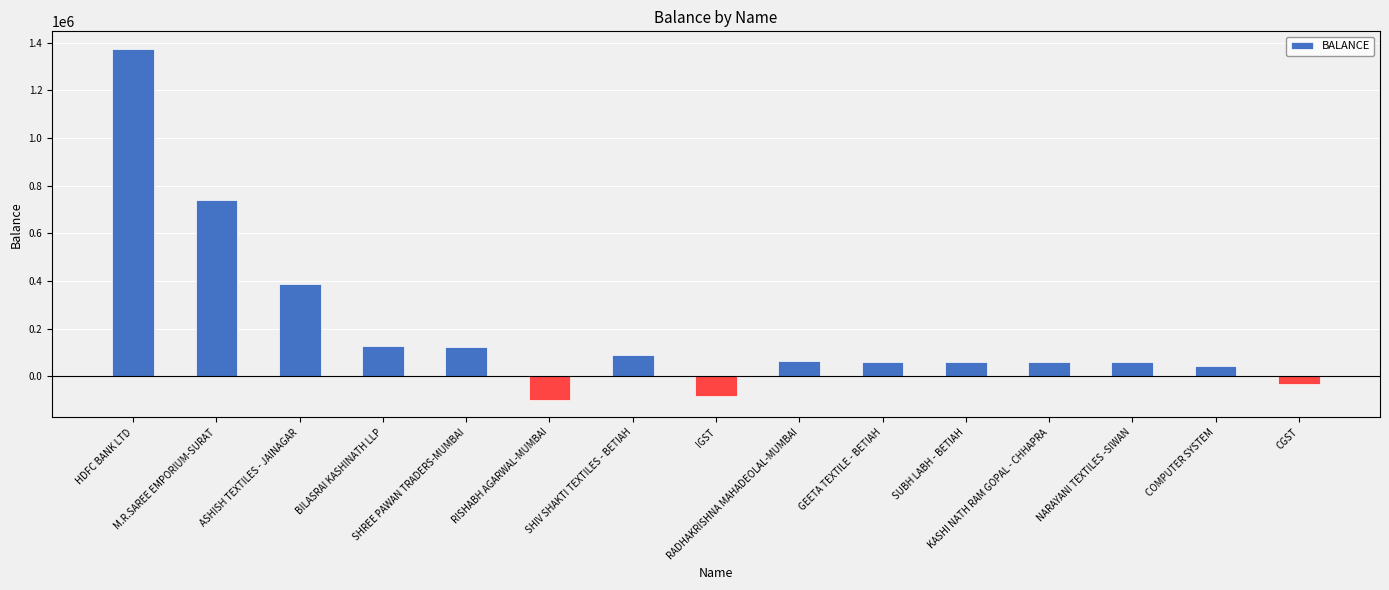

What is the value of the 6th bar from the left?

-98000.0